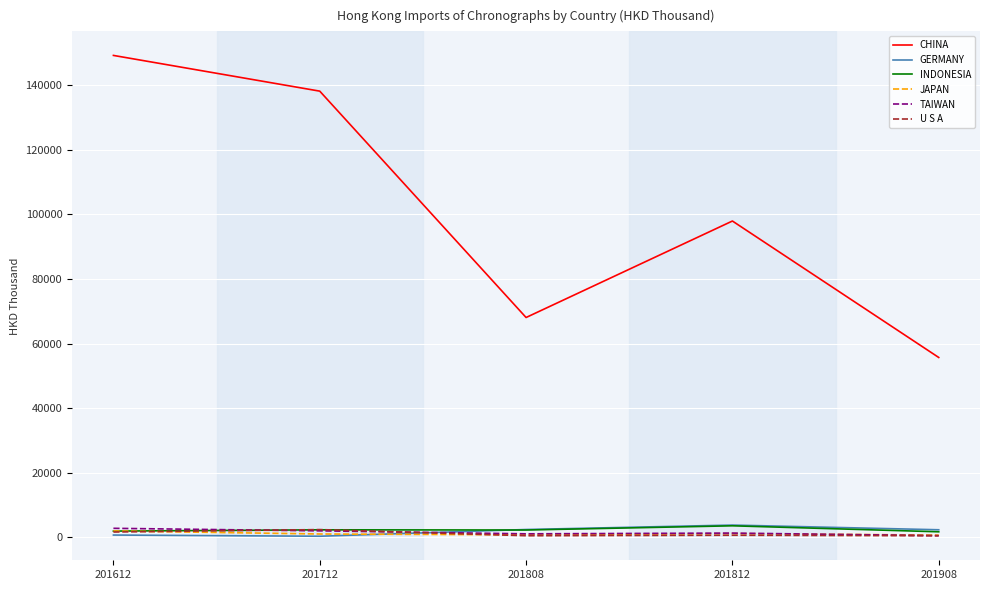

At which category is the sum across all series the highest?

201612